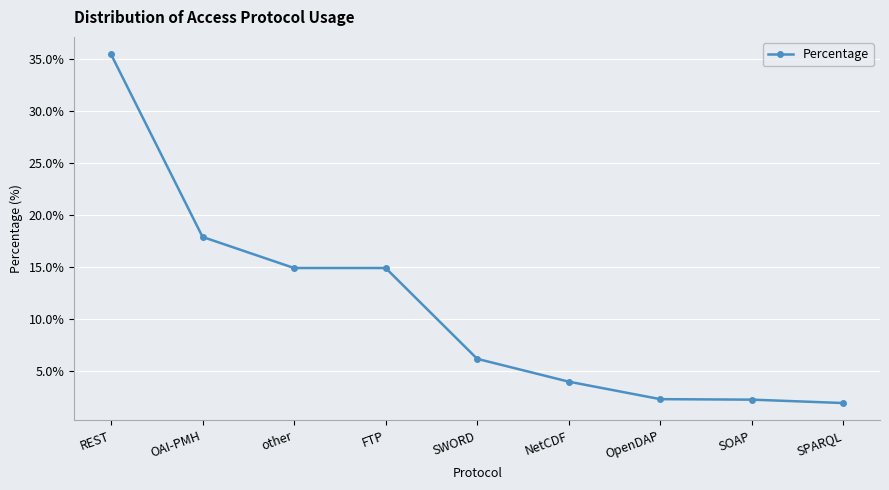

What is the label of the 2nd point from the left?

OAI-PMH